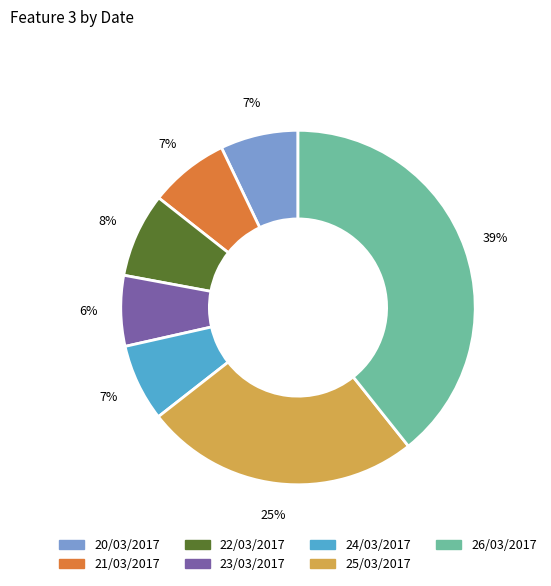

True or false: 20/03/2017 accounts for 7% of the total.

True